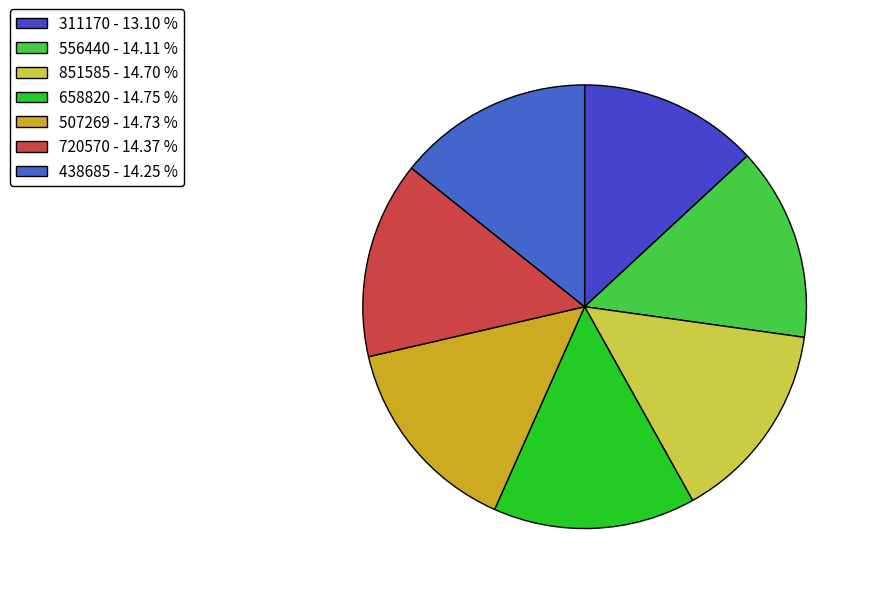

Does any single category account for the majority?

No